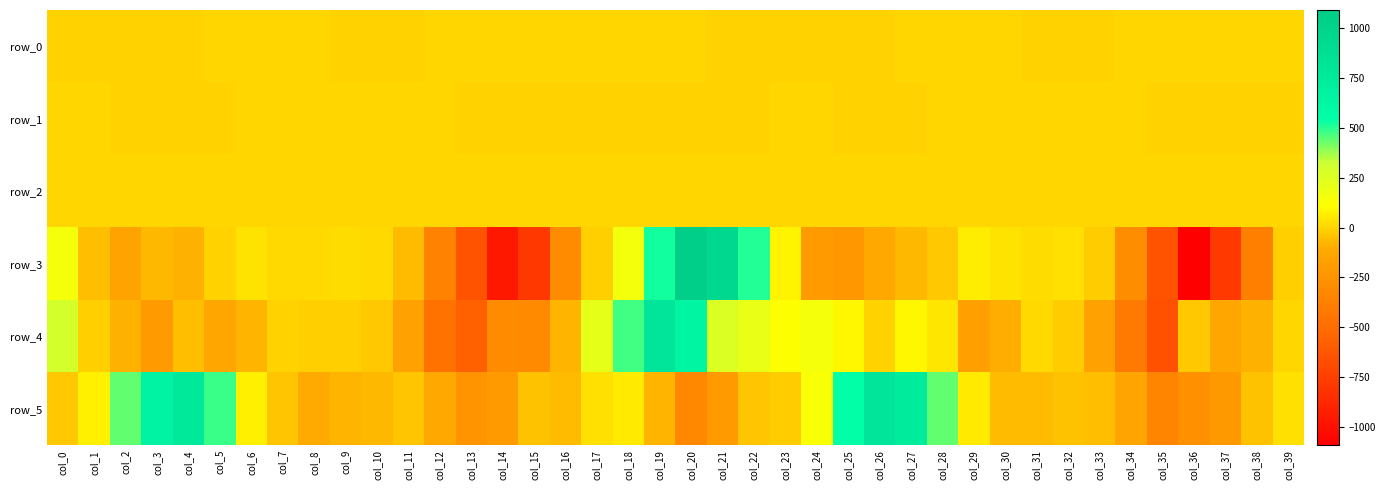

At which label does row_5 reach its minimum?

col_35